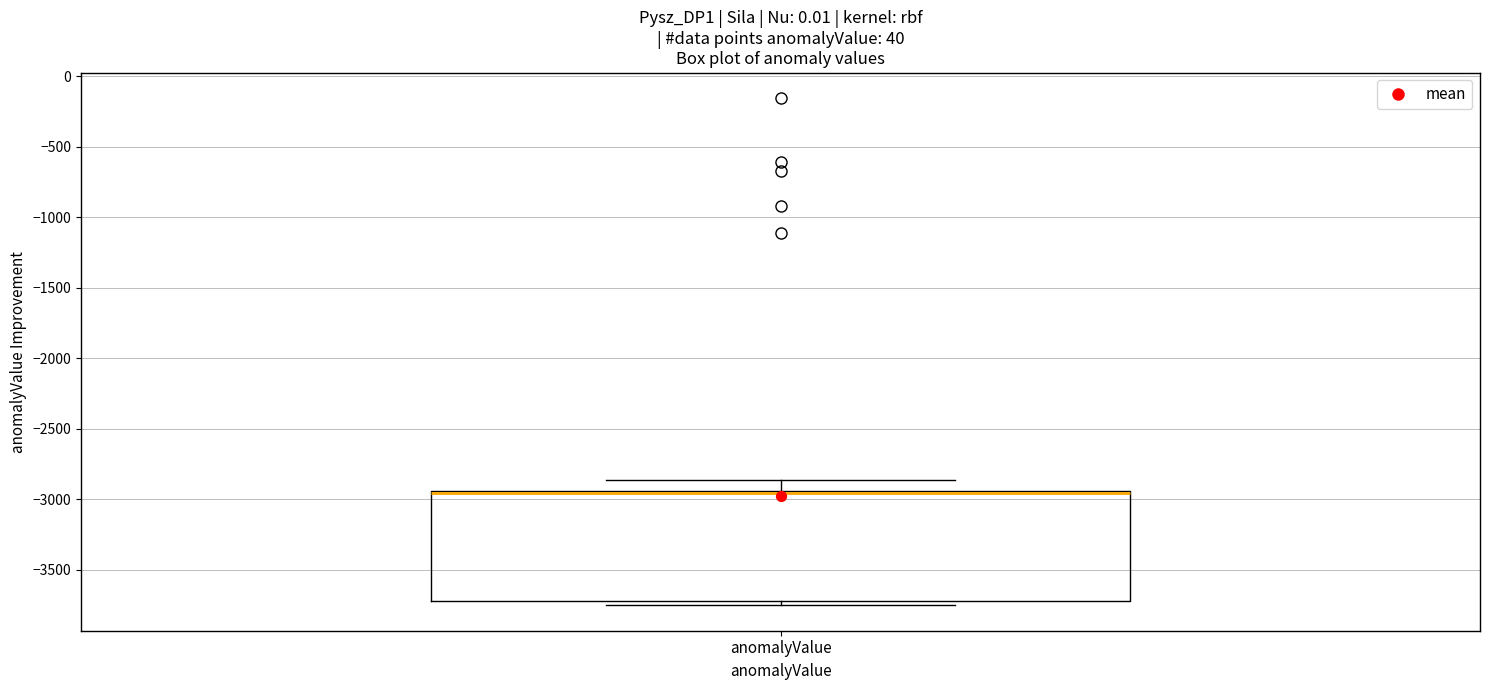

Where does the upper whisker of the box for anomalyValue end on the y-axis? The values are not printed on the chart, so give them approximately, as read against the axis.

-2850